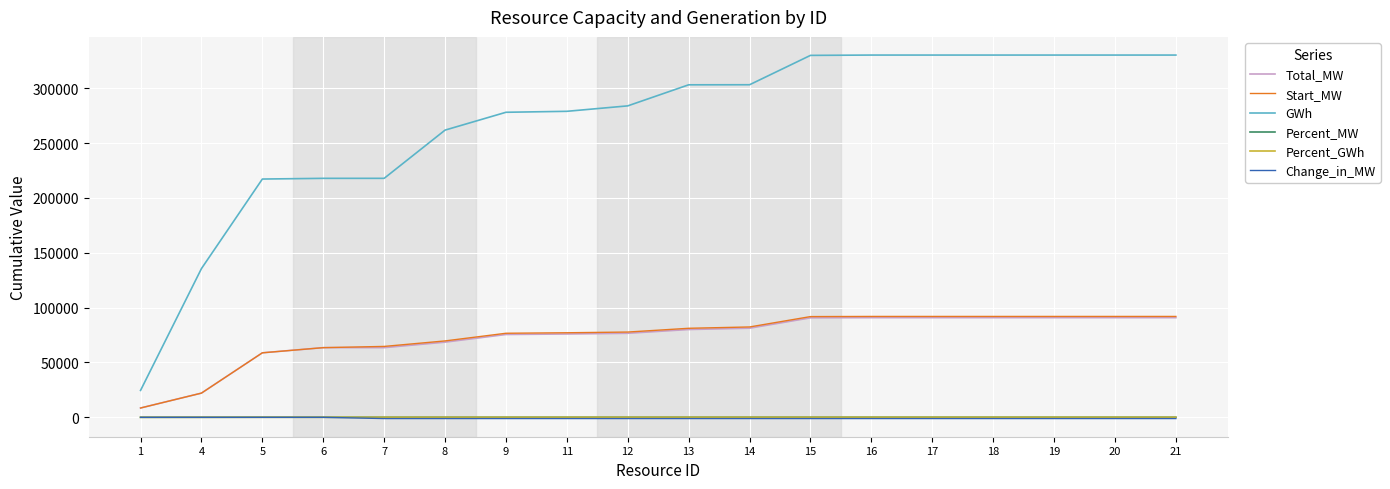

Which series has the largest total across all categories?

GWh